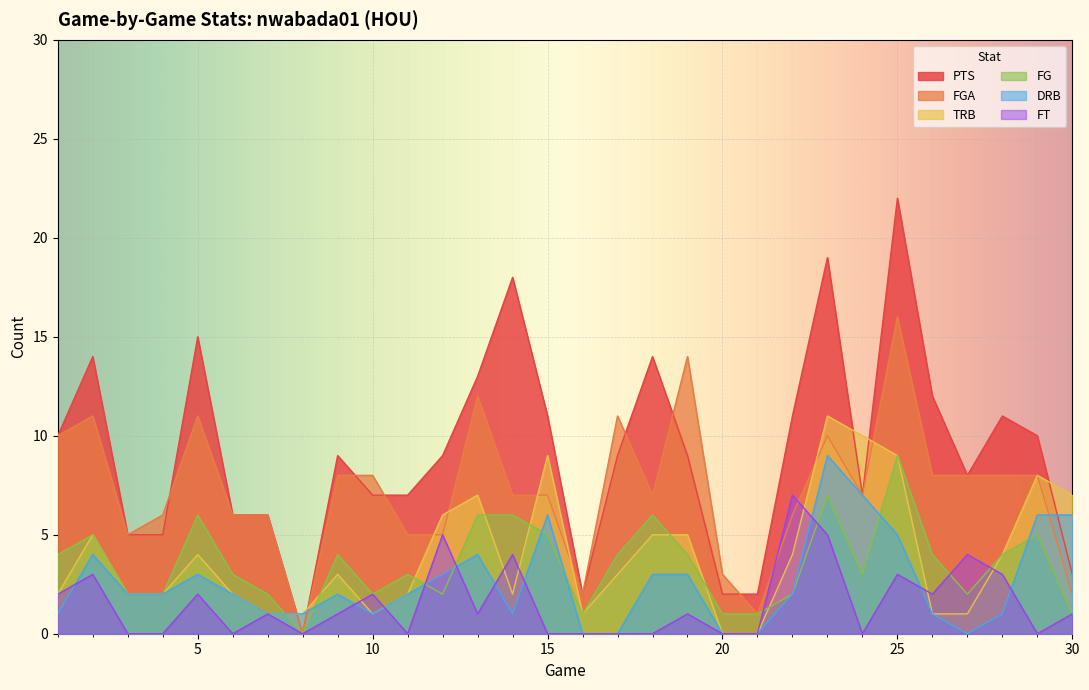

How many DRB values are between 1 and 4?

19